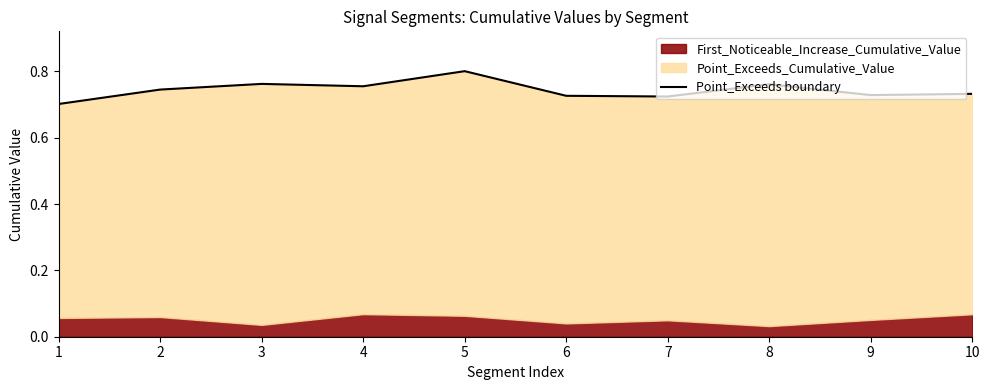

The chart shows a value of 1.1 at 1. True or false?

False